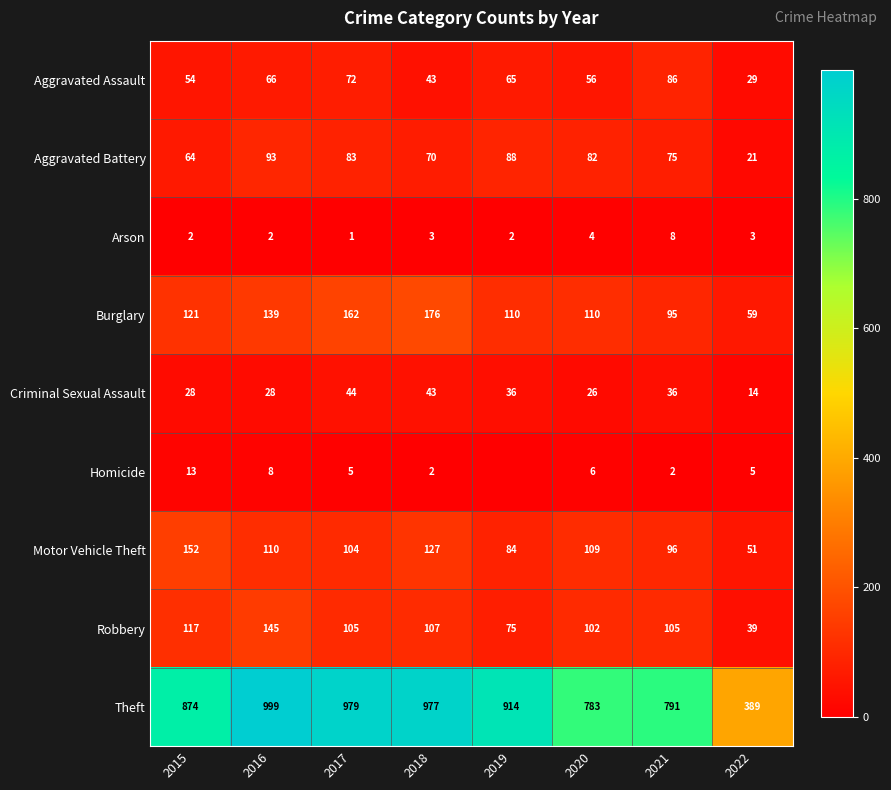

What is the sum of all Motor Vehicle Theft values?

833